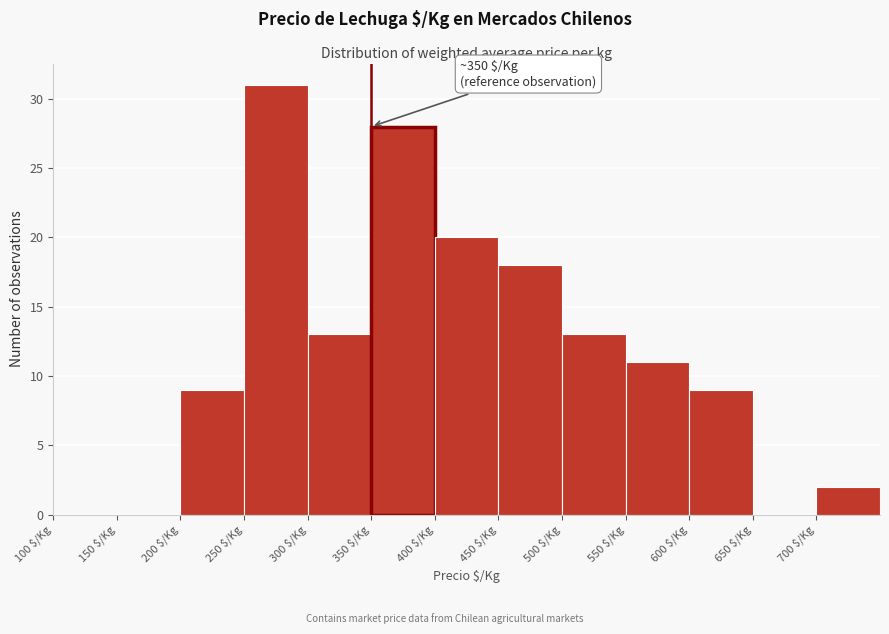

Over which range of the x-axis is the bar tallest?

250 to 300